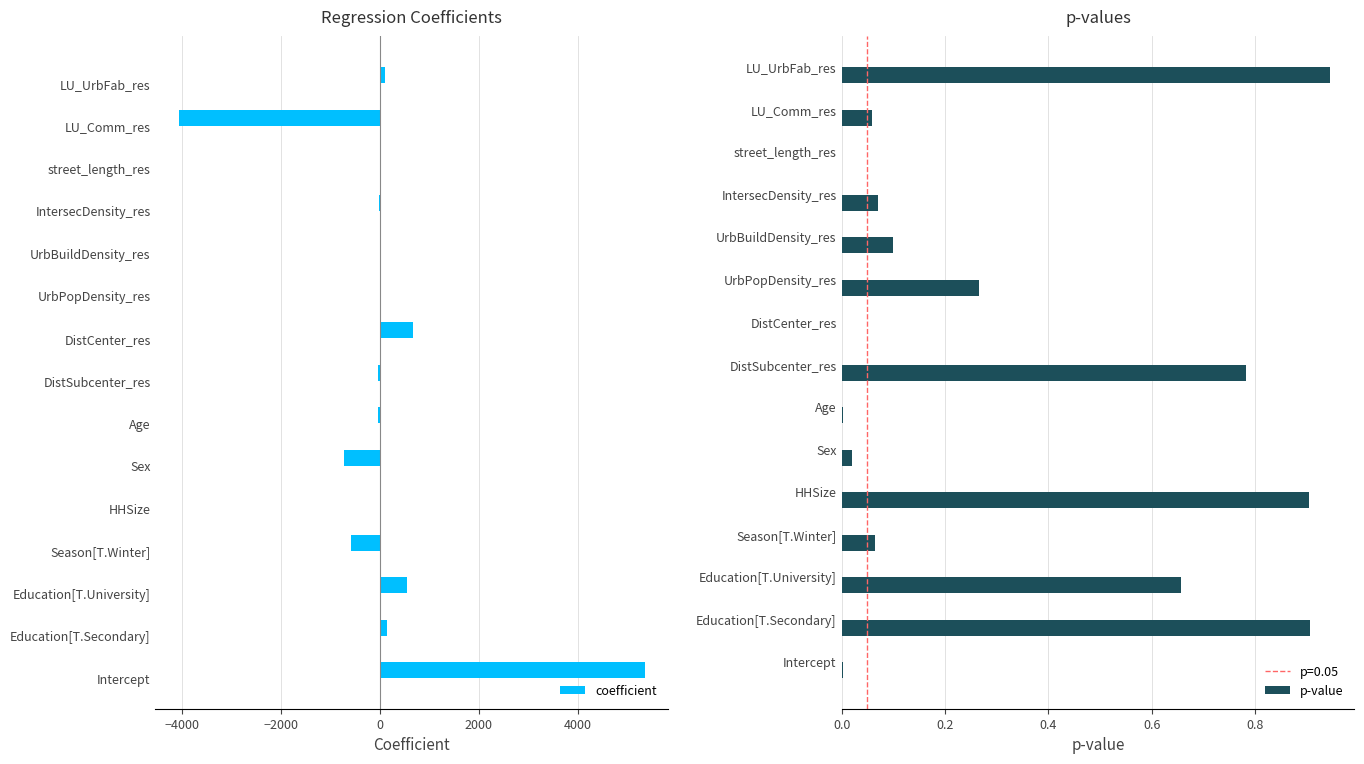

True or false: p-value has a value of 0.4 at UrbPopDensity_res.

False